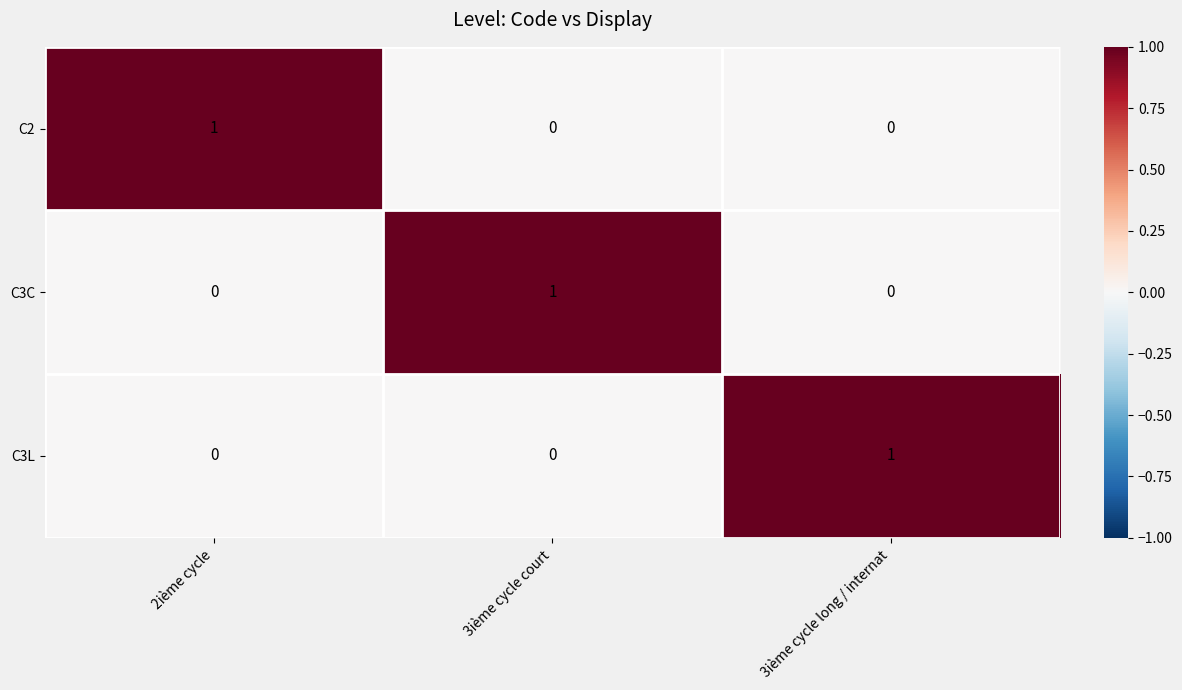

Reading left to right, extract all data points from this chart.

C2: 1	0	0
C3C: 0	1	0
C3L: 0	0	1